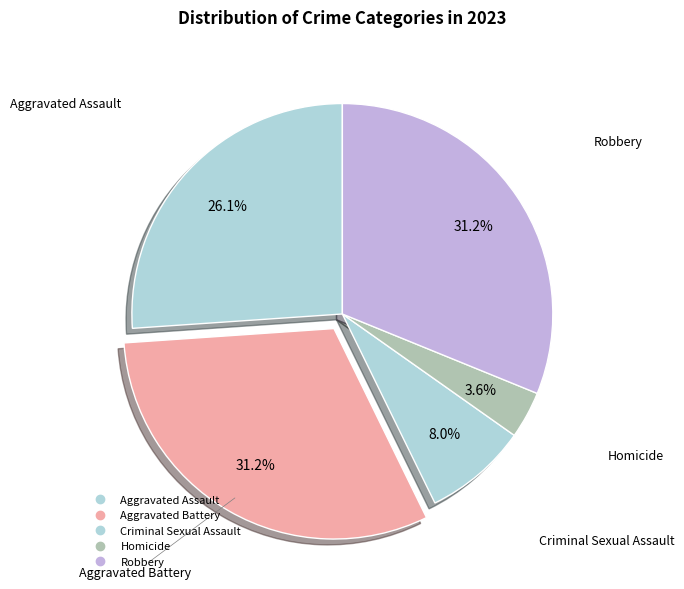

Count the number of slices in the pie.

5